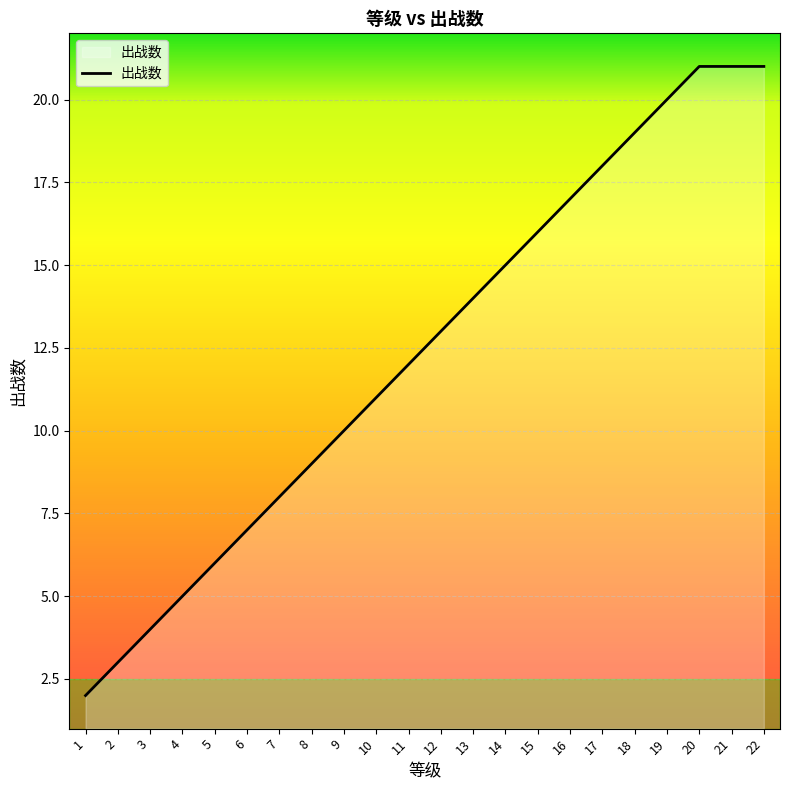

What is the difference between the values at 1 and 10?

9